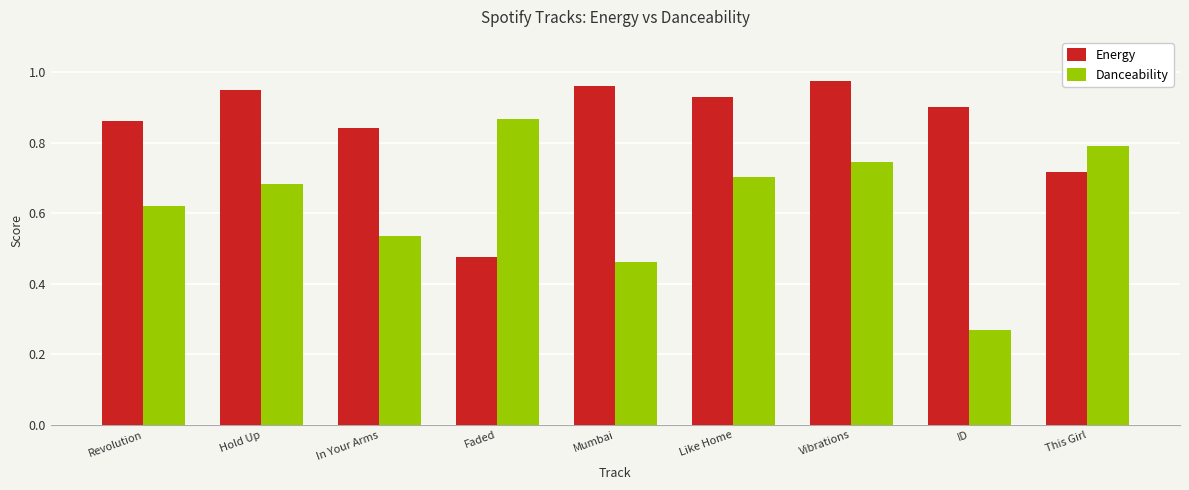

What is the spread (max minus min) of values at Vibrations?

0.2